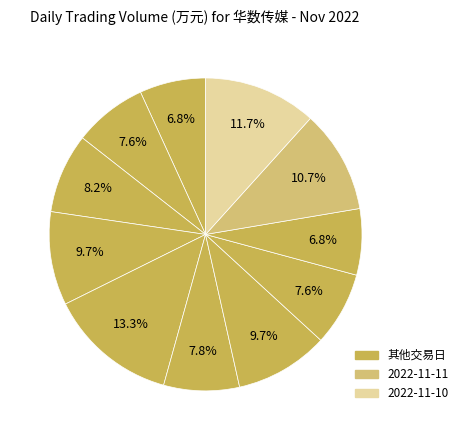

Which category has the smallest portion of the pie?

2022-11-24